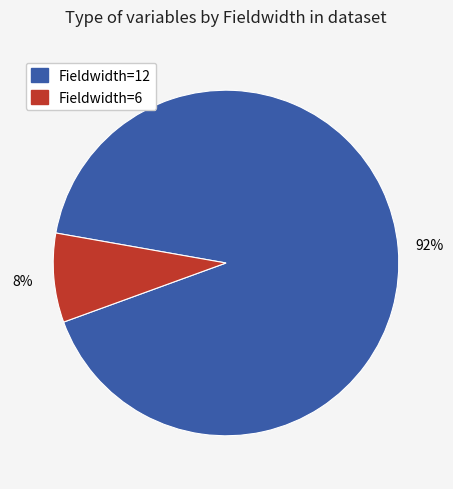

To the nearest percent, what is the average slice percentage?

50%